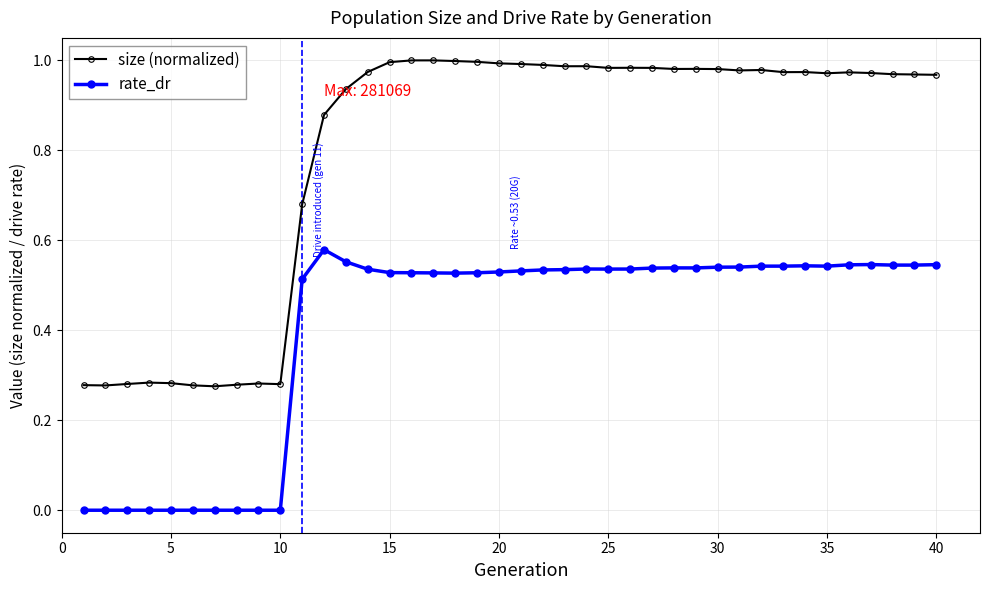

What is the sum of all rate_dr values?

16.2